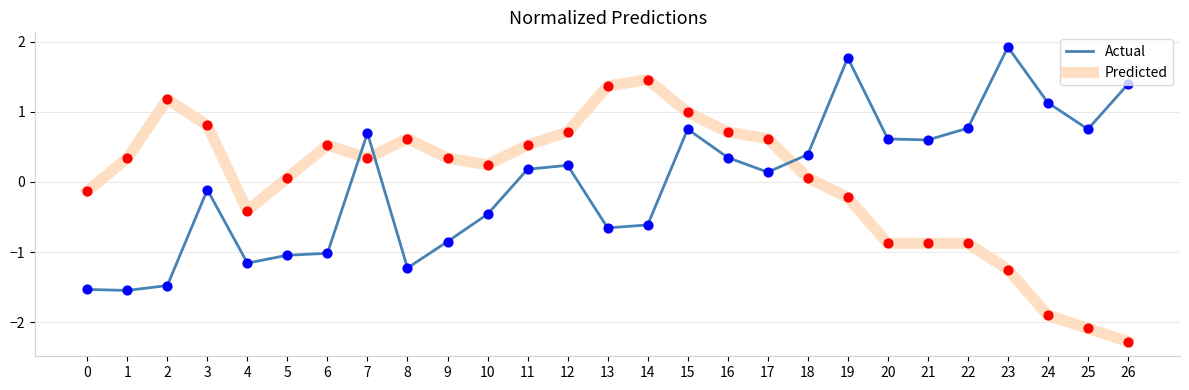

What is the total value across all series at 25?

-1.3